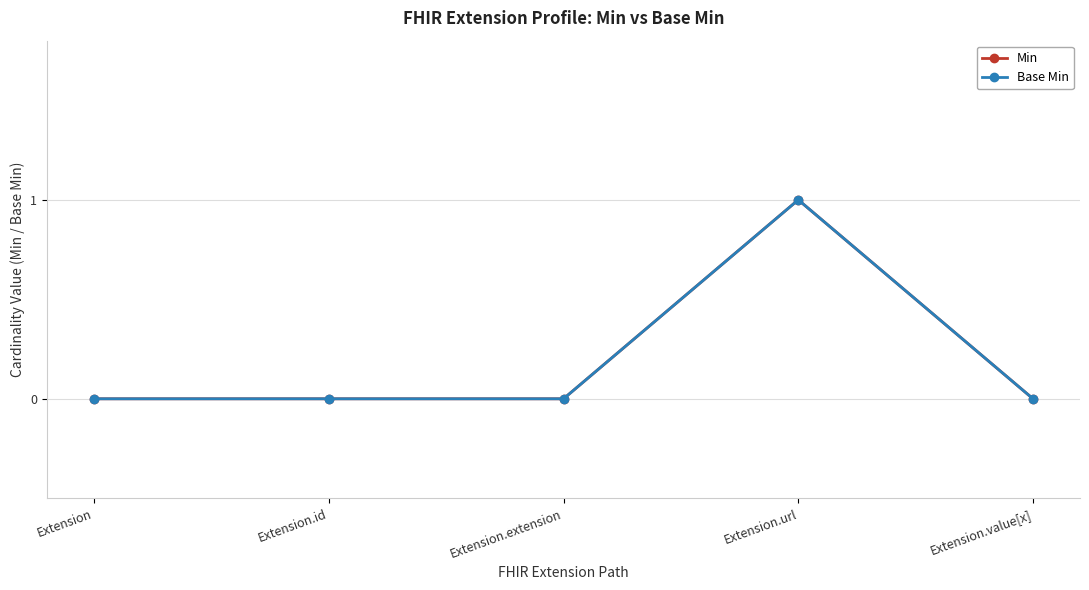

Is this an area chart (filled region under the line)?

No